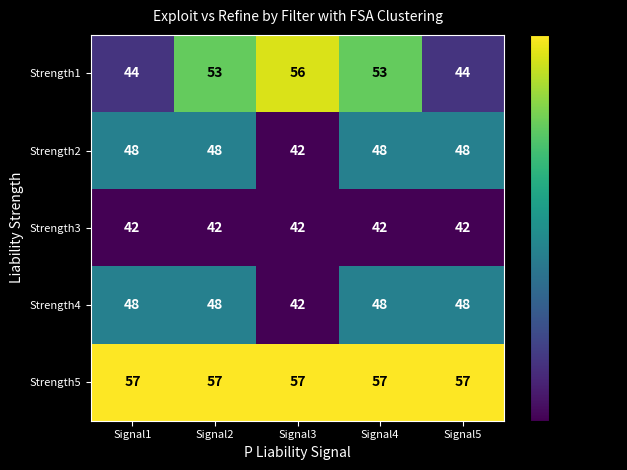

The Strength3 series shows 42 at Signal3. True or false?

True